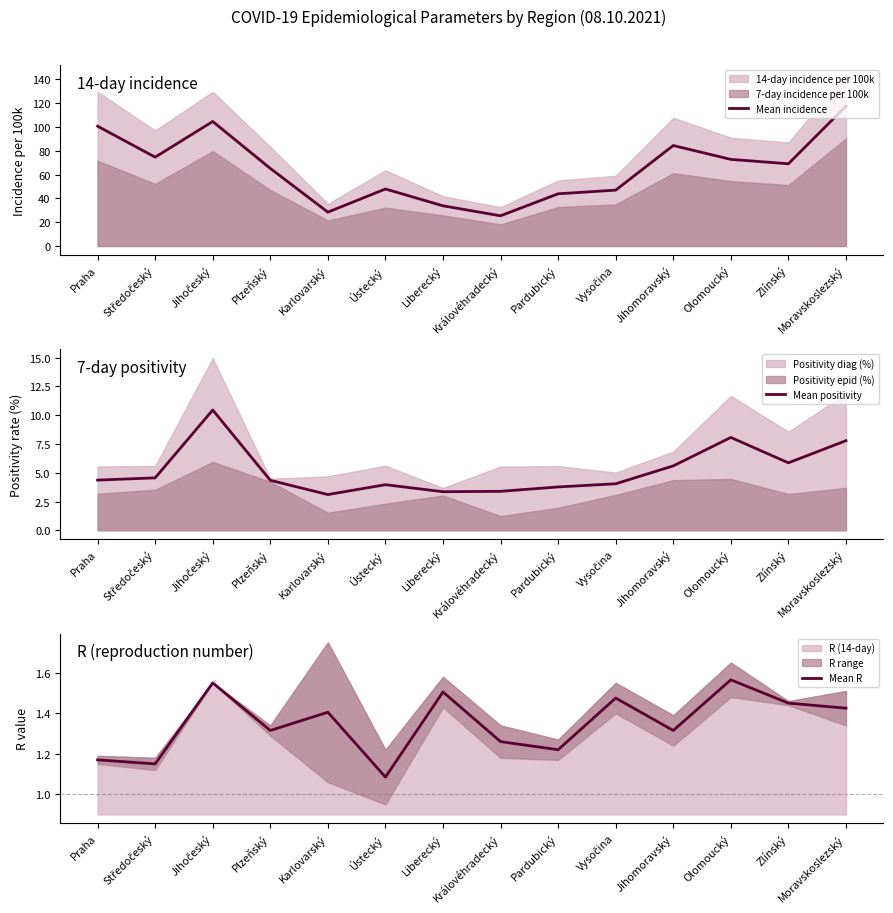

The value of Mean incidence at Liberecký is 10.4. True or false?

False